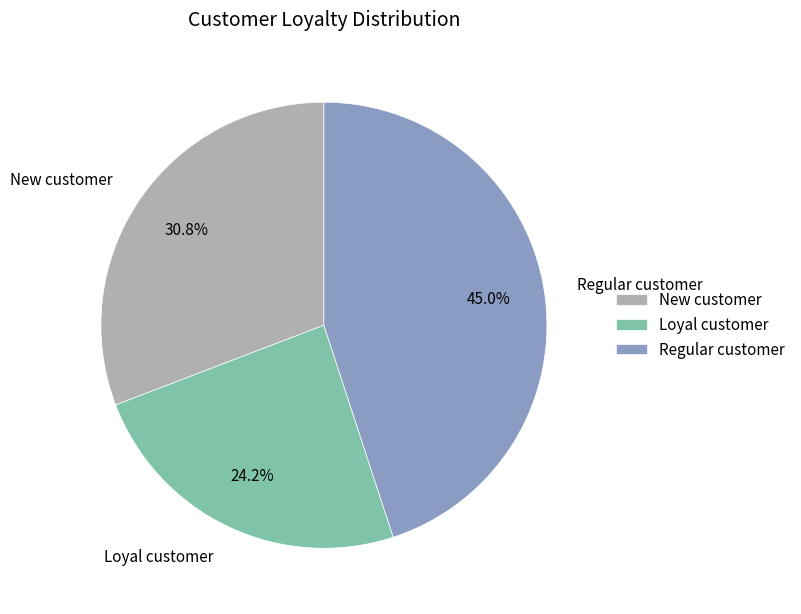

What portion of the pie excludes New customer?

69.2%